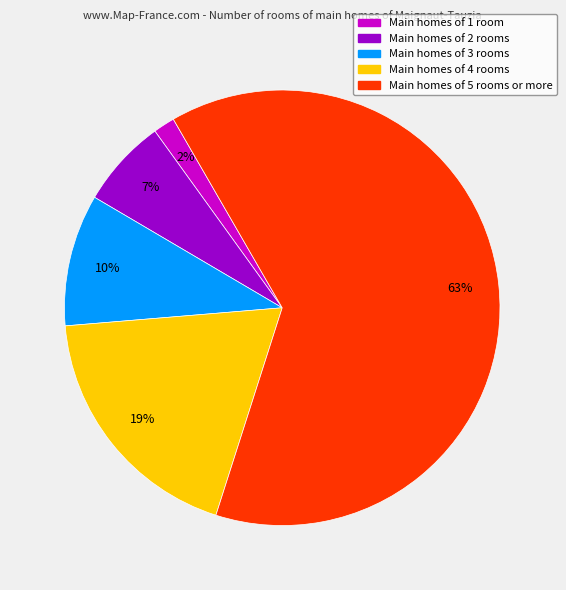

Combined, do Main homes of 4 rooms and Main homes of 1 room account for over 50%?

No